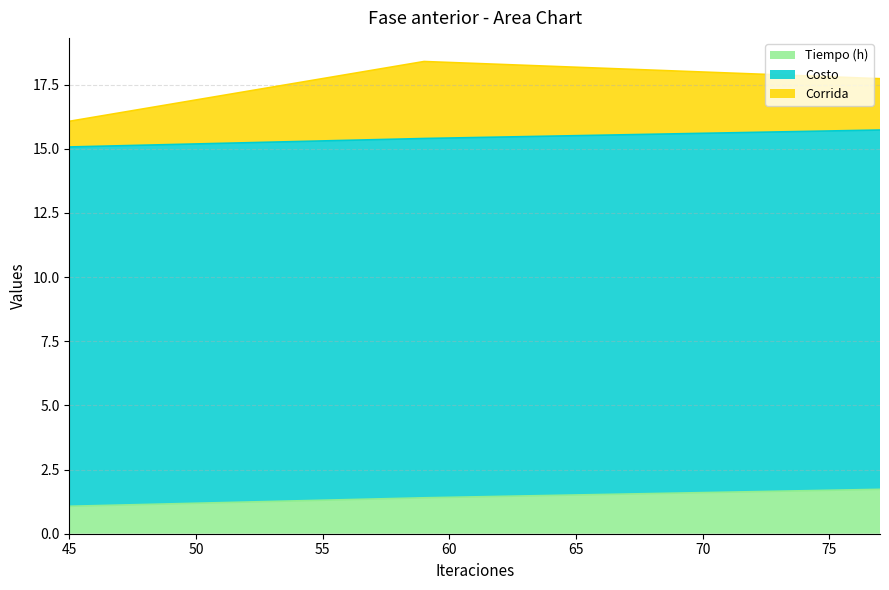

Reading right to left, list all the values displayed in this chart.

Tiempo (h): 59=1.4	77=1.7	45=1.1
Costo: 59=14.0	77=14.0	45=14.0
Corrida: 59=3.0	77=2.0	45=1.0